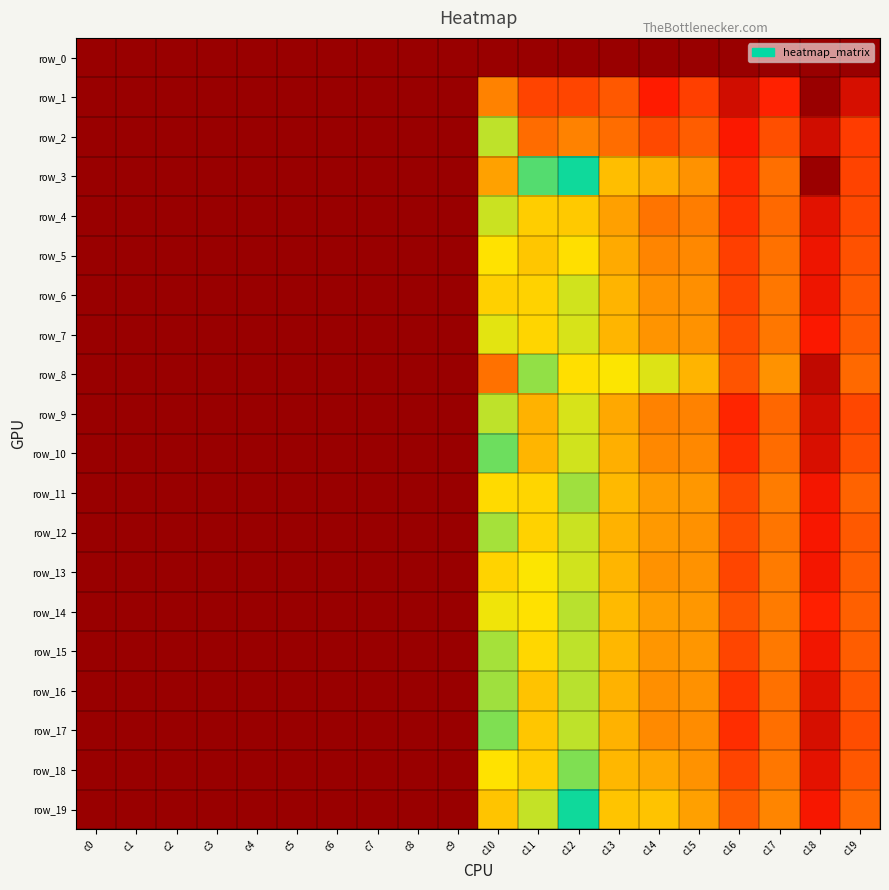

Reading right to left, list all the values displayed in this chart.

row_0: c19=0.0	c18=0.0	c17=0.0	c16=0.0	c15=0.0	c14=0.0	c13=0.0	c12=0.0	c11=0.0	c10=0.0	c9=0.0	c8=0.0	c7=0.0	c6=0.0	c5=0.0	c4=0.0	c3=0.0	c2=0.0	c1=0.0	c0=0.0
row_1: c19=-127.6	c18=-140.4	c17=-117.5	c16=-128.6	c15=-111.4	c14=-118.8	c13=-106.4	c12=-110.0	c11=-110.3	c10=-97.8	c9=0.1	c8=0.0	c7=0.1	c6=0.1	c5=0.1	c4=0.1	c3=0.1	c2=0.1	c1=0.1	c0=0.0
row_2: c19=-112.1	c18=-128.8	c17=-108.2	c16=-119.9	c15=-105.1	c14=-109.3	c13=-102.0	c12=-97.9	c11=-102.0	c10=-78.5	c9=0.1	c8=0.0	c7=0.1	c6=0.0	c5=0.1	c4=0.0	c3=0.1	c2=0.0	c1=0.1	c0=0.0
row_3: c19=-110.5	c18=-139.8	c17=-101.5	c16=-115.9	c15=-95.0	c14=-90.7	c13=-87.8	c12=-69.5	c11=-73.9	c10=-47.8	c9=0.0	c8=0.0	c7=0.1	c6=0.0	c5=0.1	c4=0.0	c3=0.1	c2=0.0	c1=0.0	c0=0.0
row_4: c19=-109.5	c18=-125.2	c17=-102.8	c16=-114.3	c15=-98.6	c14=-100.6	c13=-92.7	c12=-85.8	c11=-85.4	c10=-61.4	c9=0.1	c8=0.0	c7=0.1	c6=0.0	c5=0.1	c4=0.0	c3=0.1	c2=0.1	c1=0.1	c0=0.0
row_5: c19=-107.5	c18=-122.7	c17=-101.1	c16=-111.6	c15=-96.6	c14=-97.3	c13=-91.1	c12=-82.4	c11=-86.4	c10=-58.5	c9=0.1	c8=0.0	c7=0.1	c6=0.0	c5=0.1	c4=0.0	c3=0.1	c2=0.1	c1=0.1	c0=0.0
row_6: c19=-106.2	c18=-122.6	c17=-100.0	c16=-110.8	c15=-95.4	c14=-95.3	c13=-89.4	c12=-79.3	c11=-84.5	c10=-55.5	c9=0.1	c8=0.0	c7=0.1	c6=0.0	c5=0.1	c4=0.0	c3=0.1	c2=0.0	c1=0.1	c0=0.0
row_7: c19=-105.7	c18=-119.9	c17=-99.8	c16=-109.0	c15=-94.9	c14=-94.6	c13=-89.3	c12=-79.5	c11=-83.9	c10=-60.2	c9=0.1	c8=0.0	c7=0.1	c6=0.0	c5=0.1	c4=0.0	c3=0.1	c2=0.0	c1=0.1	c0=0.0
row_8: c19=-102.6	c18=-132.1	c17=-94.9	c16=-107.0	c15=-89.4	c14=-80.0	c13=-81.2	c12=-57.8	c11=-76.7	c10=-39.3	c9=0.0	c8=0.0	c7=0.0	c6=0.0	c5=0.1	c4=0.0	c3=0.1	c2=0.0	c1=0.0	c0=0.0
row_9: c19=-109.8	c18=-128.8	c17=-103.2	c16=-116.8	c15=-97.6	c14=-97.8	c13=-91.4	c12=-79.5	c11=-89.9	c10=-61.7	c9=0.1	c8=0.0	c7=0.1	c6=0.0	c5=0.1	c4=0.0	c3=0.1	c2=0.0	c1=0.1	c0=0.0
row_10: c19=-108.1	c18=-127.1	c17=-102.1	c16=-115.0	c15=-96.5	c14=-96.7	c13=-90.3	c12=-79.5	c11=-89.2	c10=-65.4	c9=0.1	c8=0.0	c7=0.1	c6=0.0	c5=0.1	c4=0.0	c3=0.1	c2=0.0	c1=0.1	c0=0.0
row_11: c19=-104.2	c18=-121.3	c17=-98.8	c16=-109.5	c15=-94.2	c14=-93.3	c13=-88.6	c12=-77.1	c11=-84.1	c10=-57.2	c9=0.1	c8=0.0	c7=0.1	c6=0.0	c5=0.1	c4=0.0	c3=0.1	c2=0.0	c1=0.1	c0=0.0
row_12: c19=-106.0	c18=-120.6	c17=-100.1	c16=-108.8	c15=-95.3	c14=-93.8	c13=-89.7	c12=-79.0	c11=-84.5	c10=-62.8	c9=0.1	c8=0.0	c7=0.1	c6=0.0	c5=0.1	c4=0.0	c3=0.1	c2=0.0	c1=0.1	c0=0.0
row_13: c19=-105.1	c18=-121.4	c17=-99.2	c16=-110.1	c15=-95.0	c14=-95.0	c13=-89.3	c12=-79.5	c11=-81.4	c10=-56.1	c9=0.1	c8=0.0	c7=0.1	c6=0.0	c5=0.1	c4=0.0	c3=0.1	c2=0.0	c1=0.1	c0=0.0
row_14: c19=-104.6	c18=-118.2	c17=-99.0	c16=-107.4	c15=-94.2	c14=-93.1	c13=-88.5	c12=-78.3	c11=-82.0	c10=-59.5	c9=0.1	c8=0.0	c7=0.1	c6=0.0	c5=0.1	c4=0.0	c3=0.1	c2=0.0	c1=0.1	c0=0.0
row_15: c19=-105.2	c18=-121.8	c17=-99.4	c16=-110.2	c15=-94.4	c14=-94.4	c13=-88.9	c12=-78.5	c11=-83.9	c10=-62.8	c9=0.1	c8=0.0	c7=0.1	c6=0.0	c5=0.1	c4=0.0	c3=0.1	c2=0.0	c1=0.1	c0=0.0
row_16: c19=-107.0	c18=-126.0	c17=-101.0	c16=-113.7	c15=-95.3	c14=-95.7	c13=-89.7	c12=-78.4	c11=-87.1	c10=-63.2	c9=0.1	c8=0.0	c7=0.1	c6=0.0	c5=0.1	c4=0.0	c3=0.1	c2=0.0	c1=0.1	c0=0.0
row_17: c19=-108.4	c18=-127.5	c17=-101.6	c16=-114.9	c15=-96.0	c14=-96.4	c13=-89.8	c12=-78.5	c11=-86.5	c10=-64.5	c9=0.1	c8=0.0	c7=0.1	c6=0.0	c5=0.1	c4=0.0	c3=0.1	c2=0.0	c1=0.1	c0=0.0
row_18: c19=-106.4	c18=-124.7	c17=-99.9	c16=-110.2	c15=-95.0	c14=-91.5	c13=-88.9	c12=-75.9	c11=-85.0	c10=-58.5	c9=0.1	c8=0.0	c7=0.1	c6=0.0	c5=0.1	c4=0.0	c3=0.1	c2=0.0	c1=0.1	c0=0.0
row_19: c19=-103.1	c18=-120.8	c17=-97.2	c16=-105.7	c15=-92.9	c14=-87.1	c13=-86.9	c12=-70.8	c11=-78.7	c10=-53.6	c9=0.1	c8=0.0	c7=0.1	c6=0.0	c5=0.1	c4=0.0	c3=0.1	c2=0.0	c1=0.1	c0=0.0